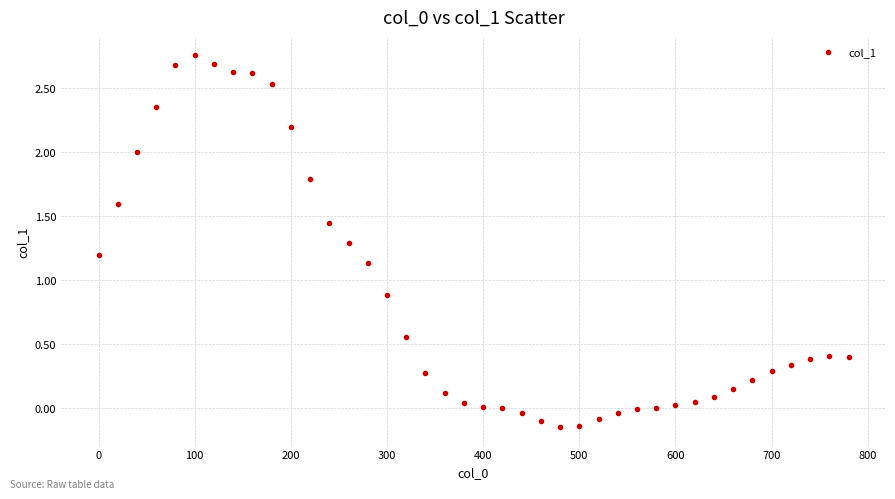

What is the range of X values (max minus min)?

780.0